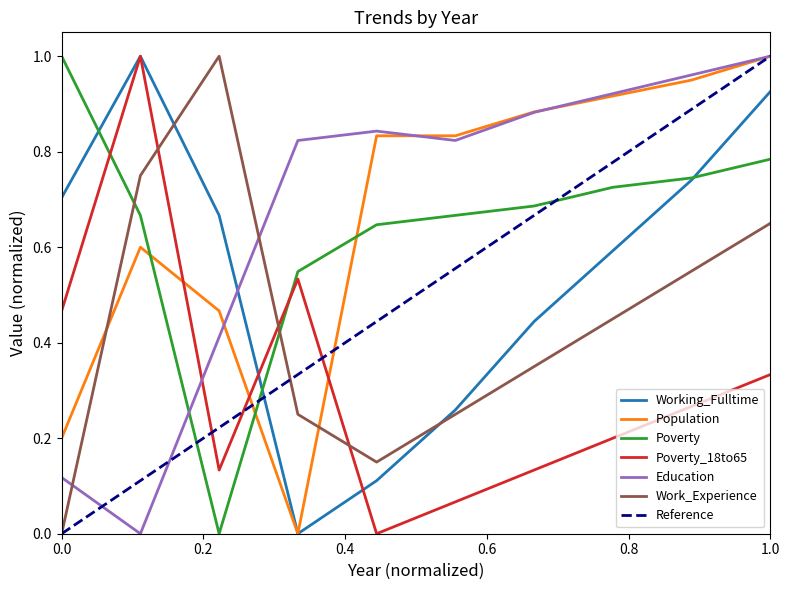

The value of Poverty_18to65 at 2019 is 0.2. True or false?

True